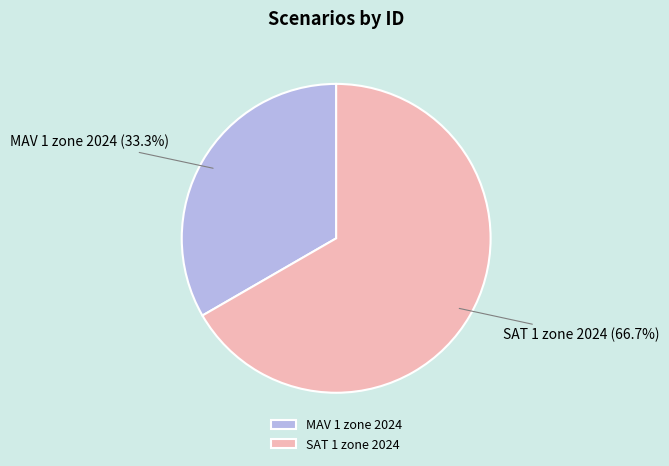

How much of the chart is everything except SAT 1 zone 2024?

33.3%